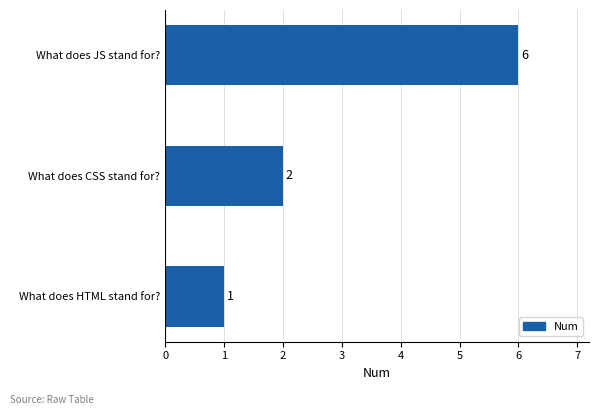

Are the bars horizontal?

Yes